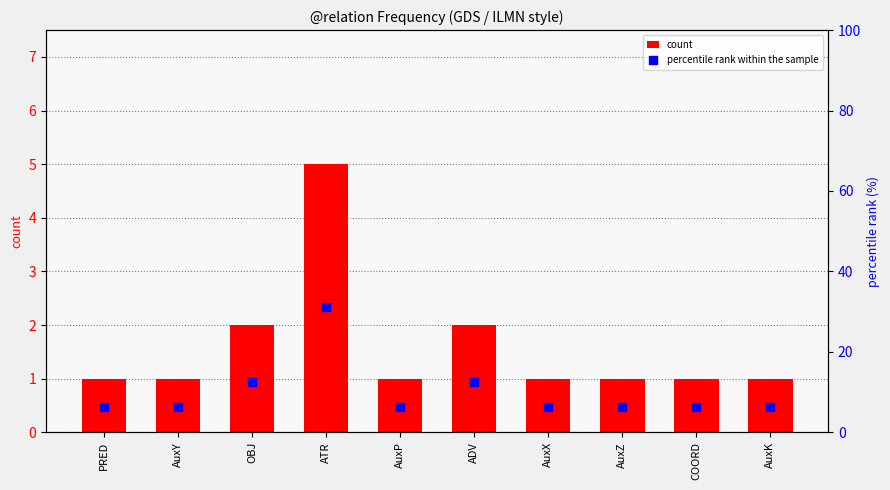

At how many categories does at least one series exceed 22?

1